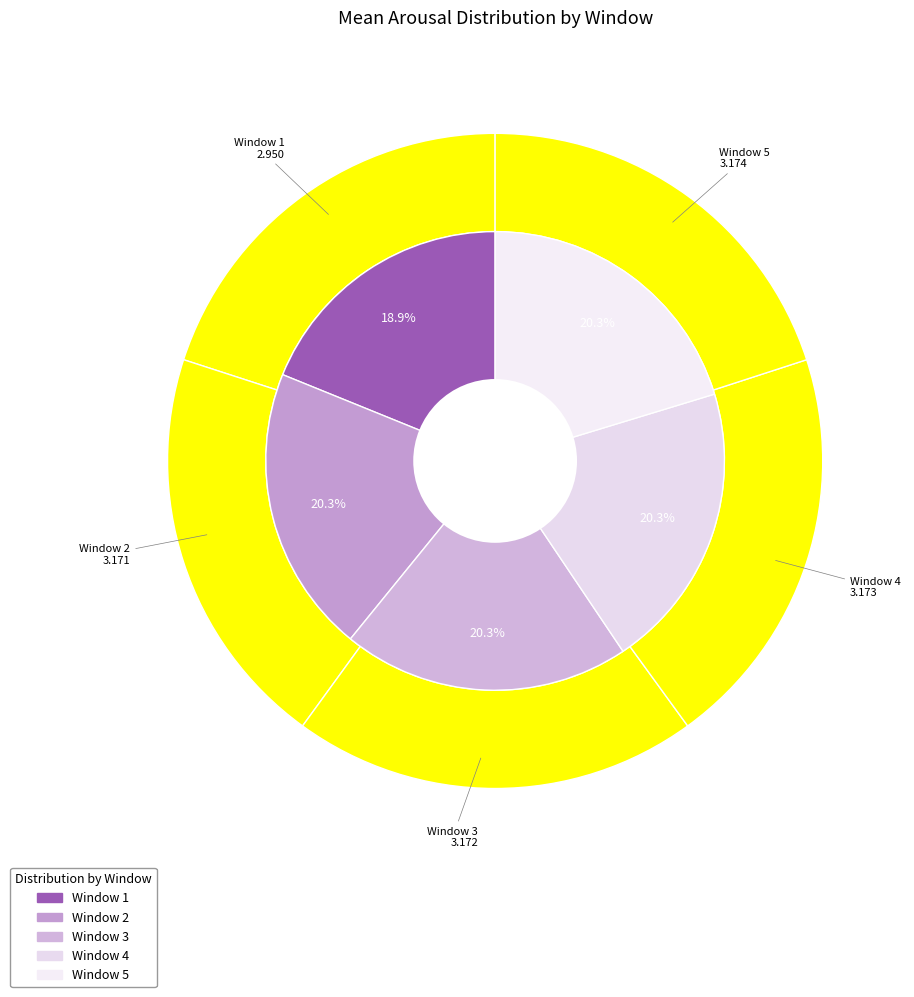

How much of the chart is everything except Window 1?

81.1%